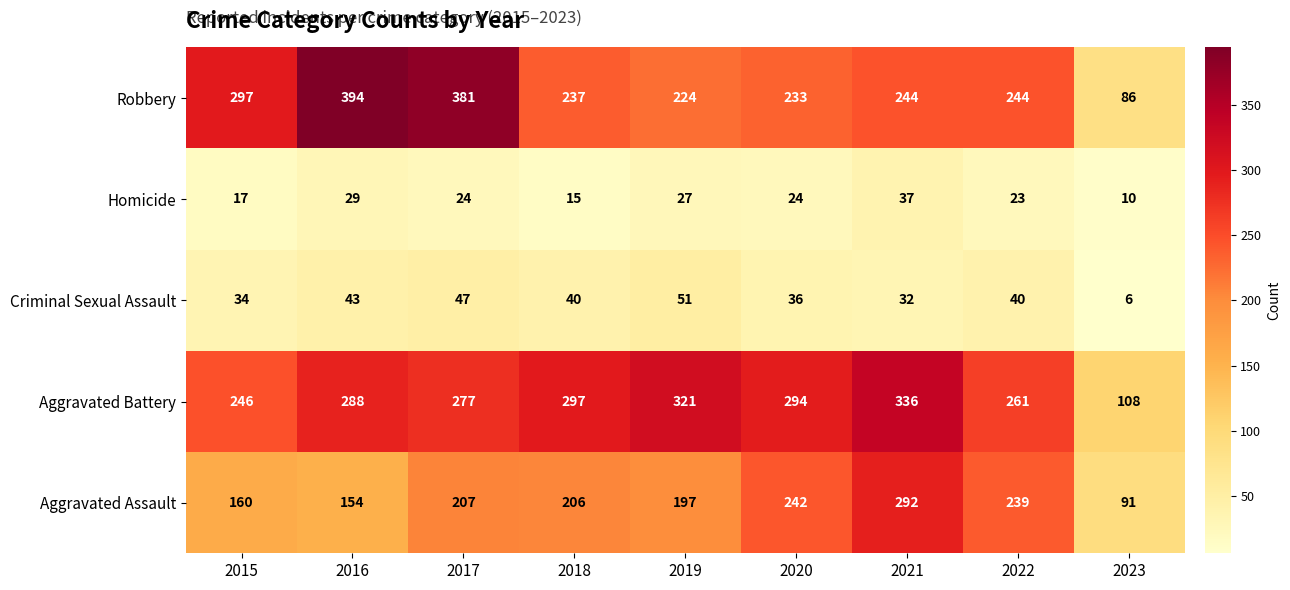

Rank the series by their maximum value, from highest to lowest.

Robbery, Aggravated Battery, Aggravated Assault, Criminal Sexual Assault, Homicide